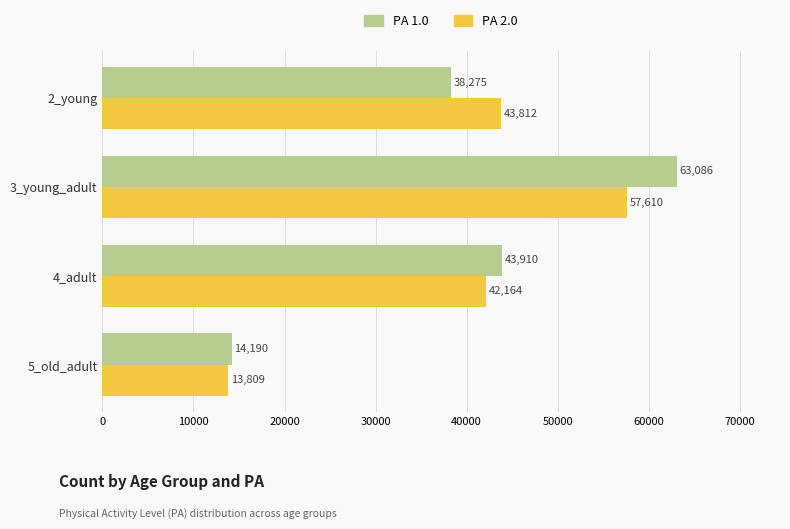

List the labels in order of PA 1.0 value, largest first.

3_young_adult, 4_adult, 2_young, 5_old_adult